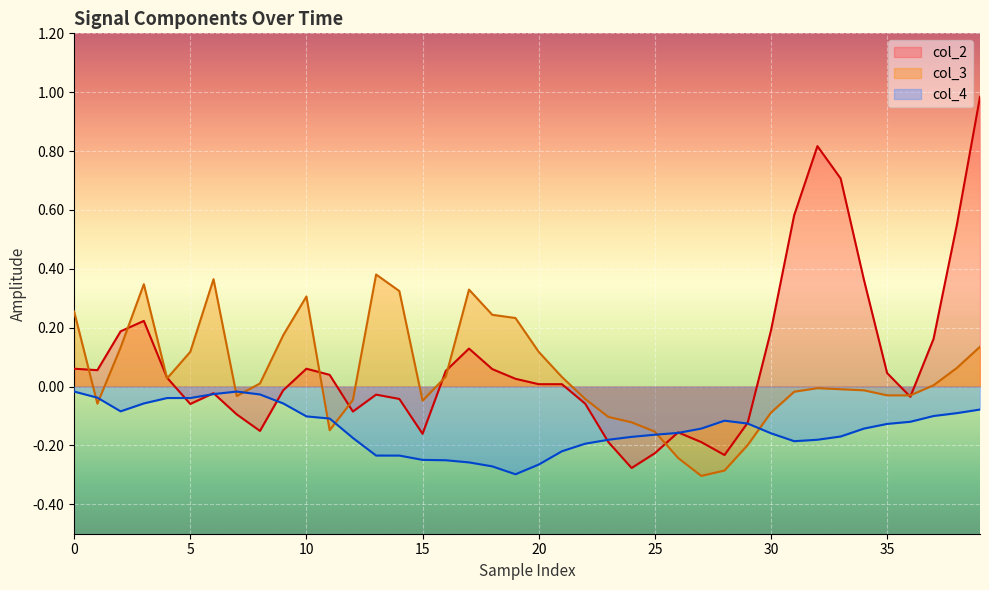

At which category is the sum across all series the highest?

39